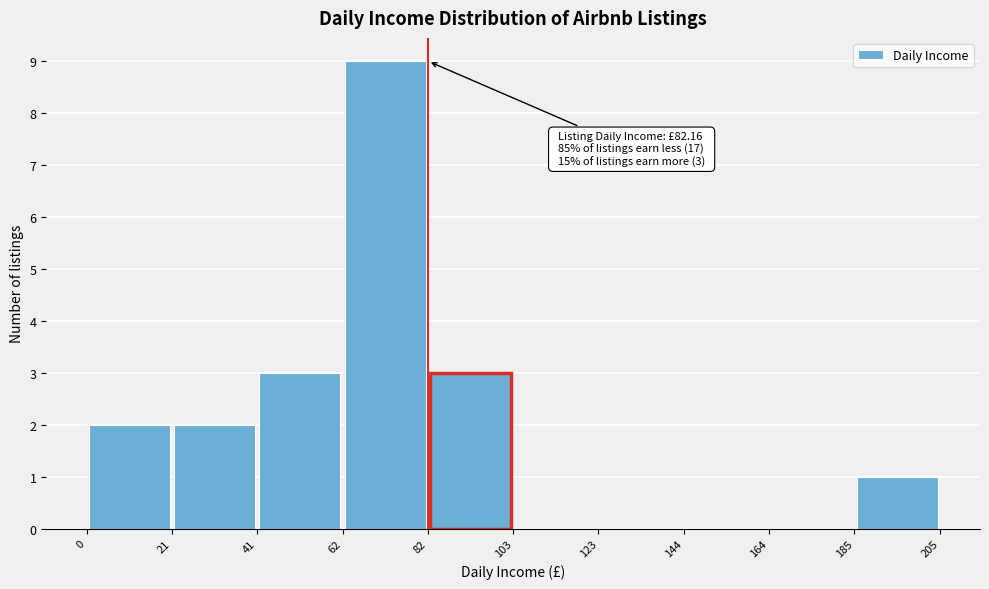

Over which range of the x-axis is the bar tallest?

62 to 82